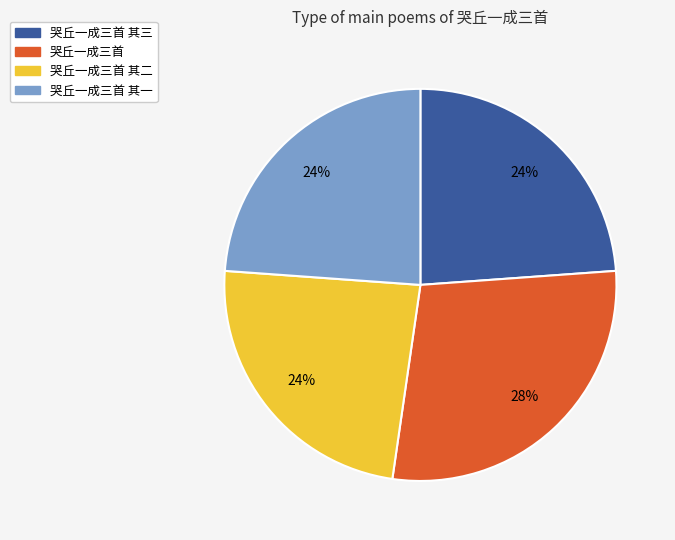

To the nearest percent, what percentage of the pie is 哭丘一成三首 其三?

24%